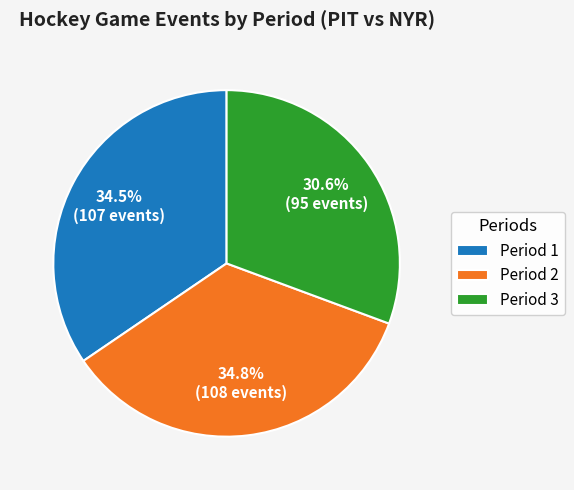

Approximately how many times larger is the value at Period 1 compared to Period 2?

1.0